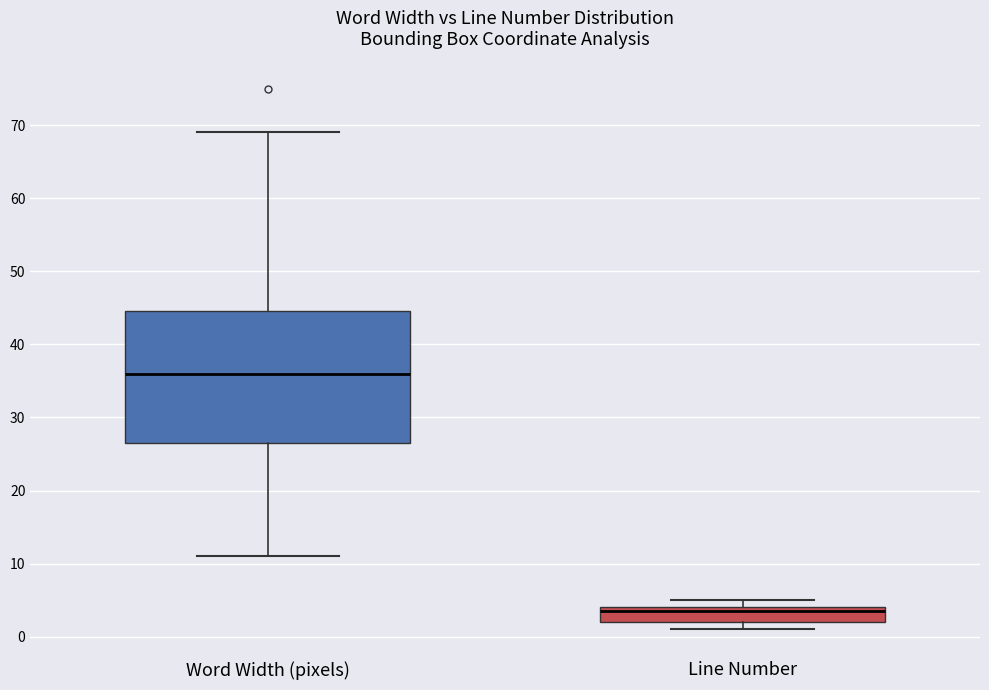

Comparing the boxes themselves (not the whiskers), which one is the tallest?

Word Width (pixels)